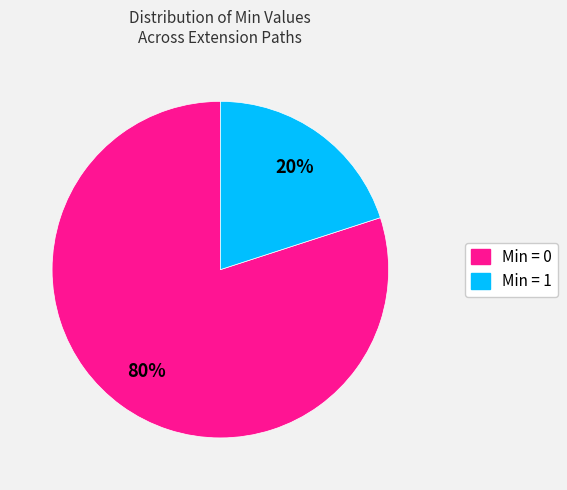

To the nearest percent, what is the average slice percentage?

50%